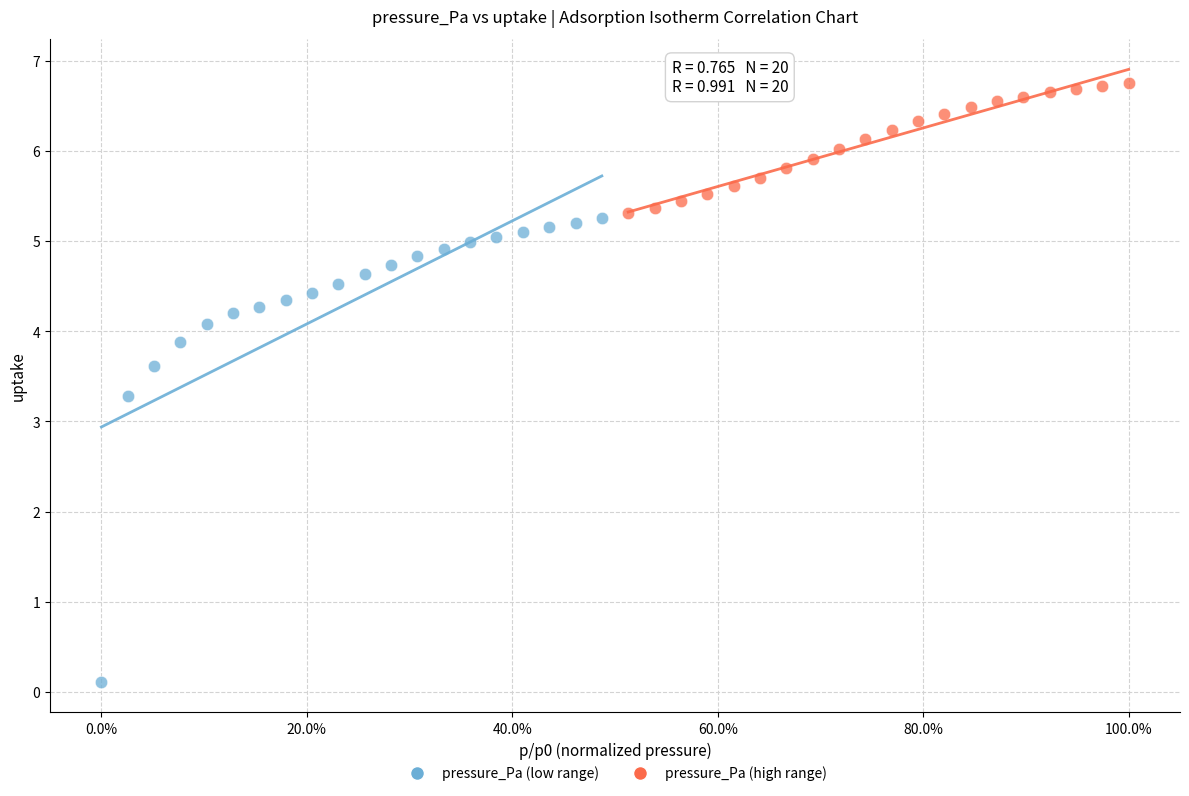

Which series reaches the minimum Y coordinate?

pressure_Pa (low range)